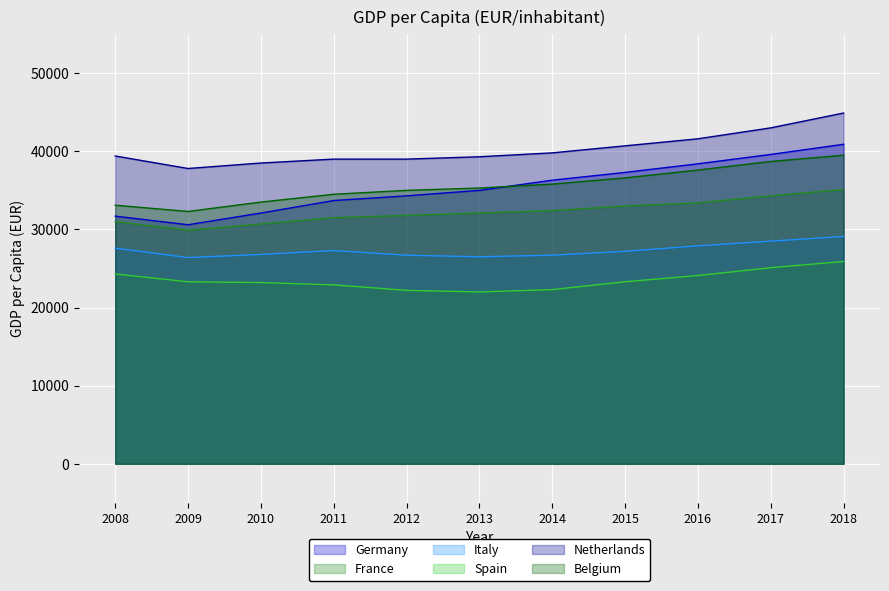

How many categories are shown in the chart?

11